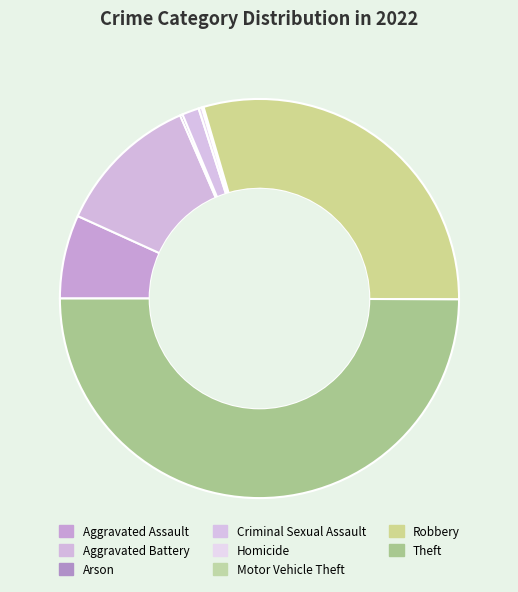

To the nearest percent, what is the average slice percentage?

12%